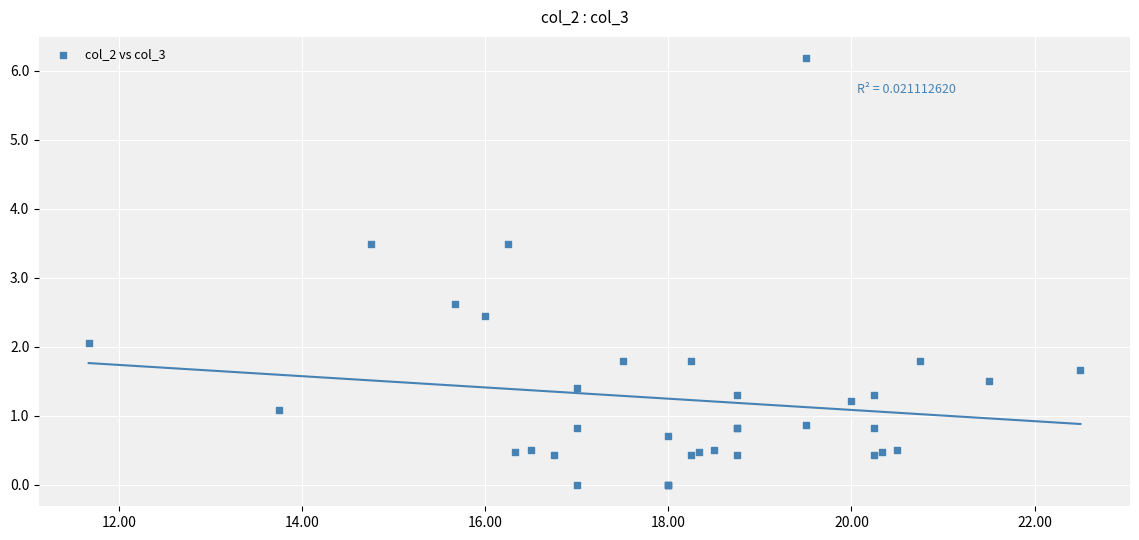

What Y value in the scatter plot is closest to 3?

2.6